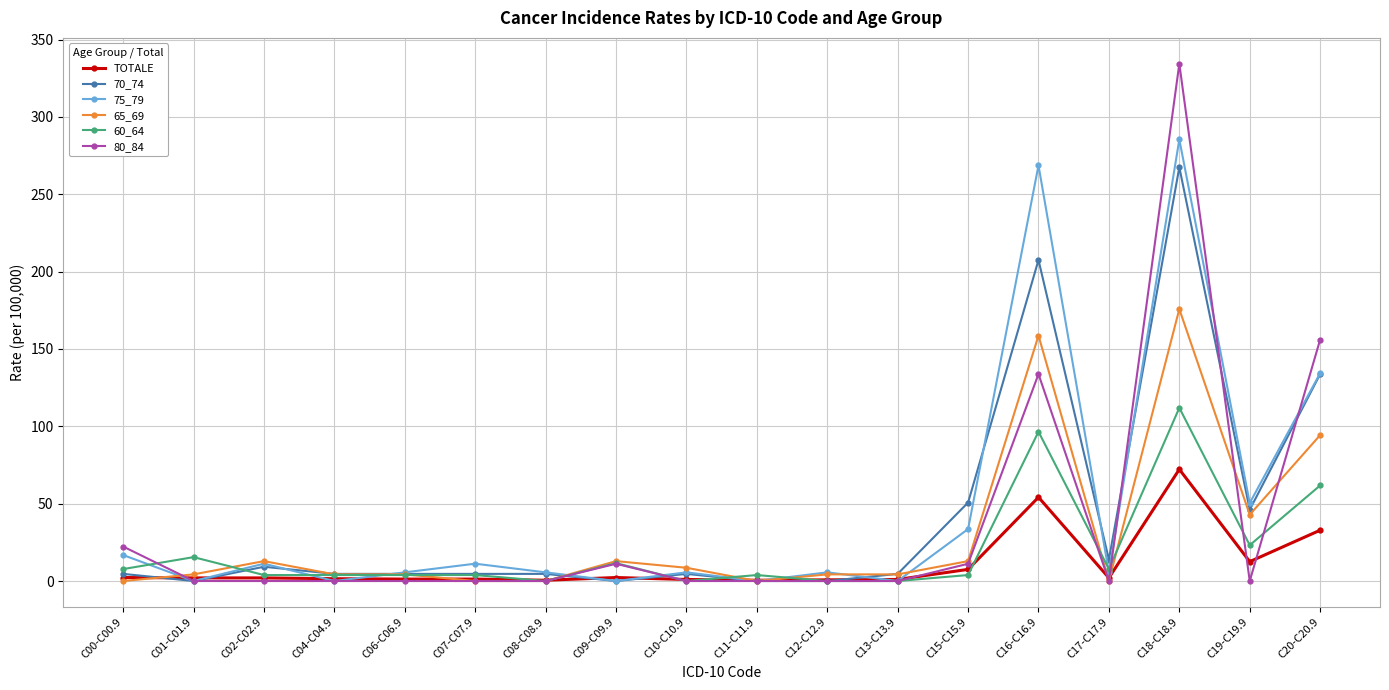

Is the value of 65_69 at C06-C06.9 greater than the value of 70_74 at C20-C20.9?

No